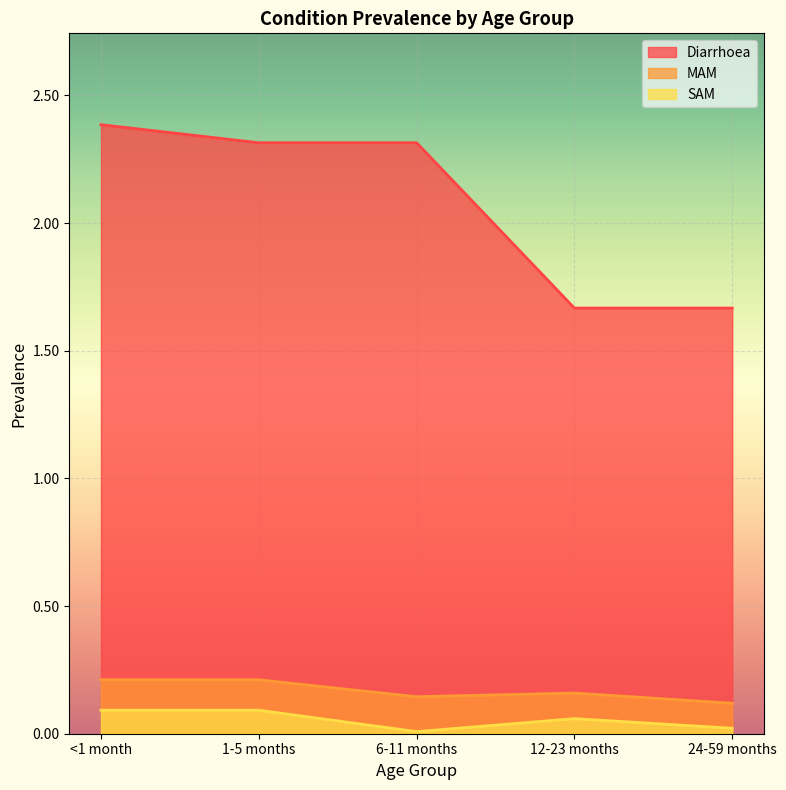

Which label corresponds to the largest value in the chart?

<1 month